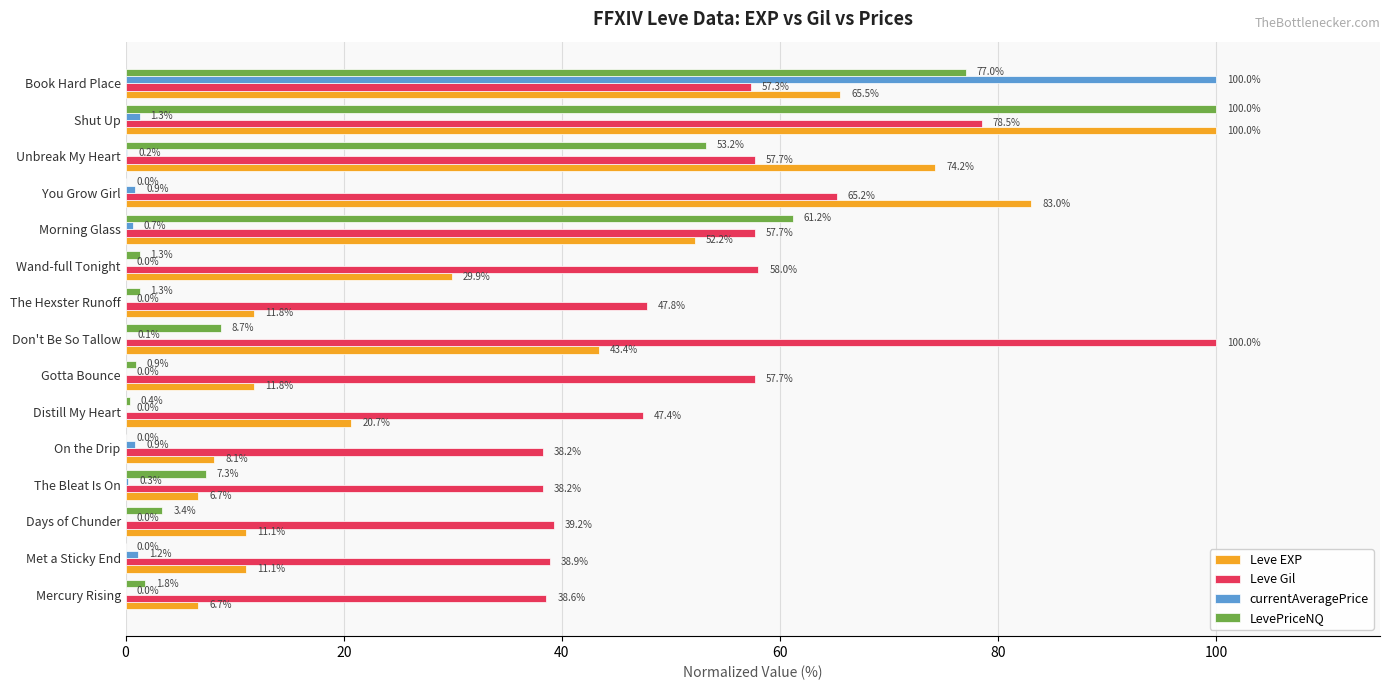

Where is Leve Gil nearest to the value 69?

You Grow Girl